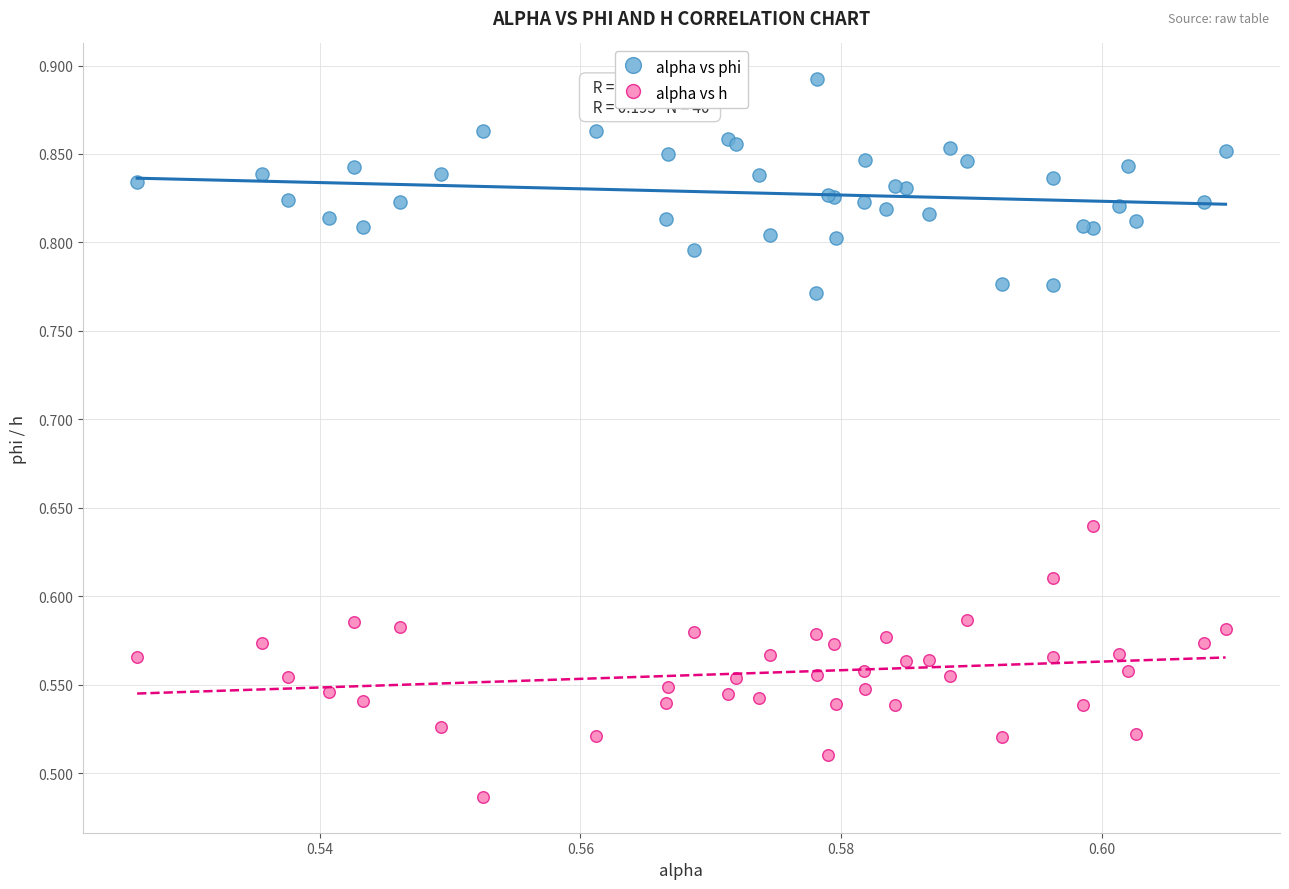

Which series reaches the minimum Y coordinate?

alpha vs h